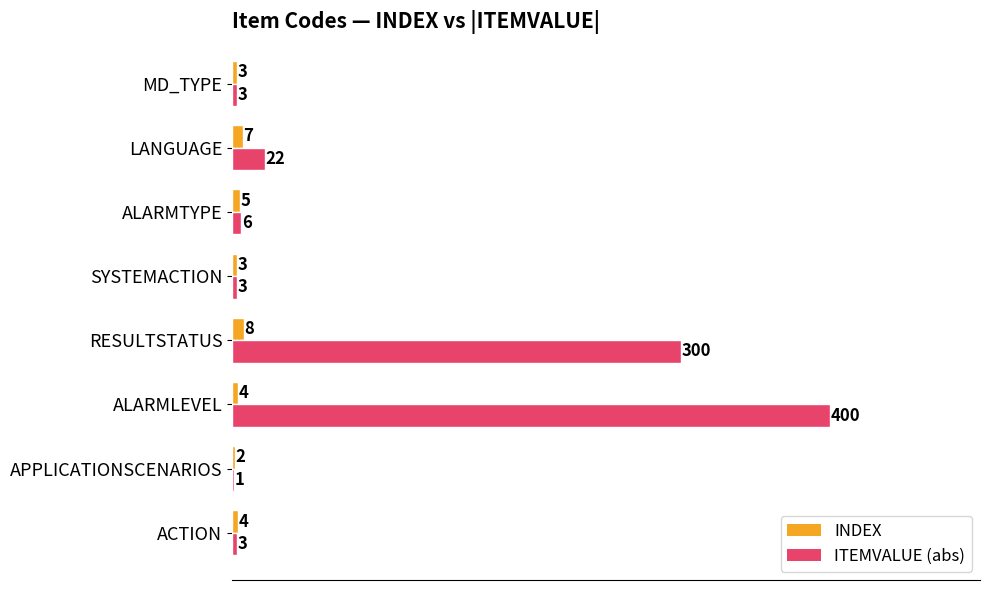

Count the INDEX values in the range 3 to 7.

6